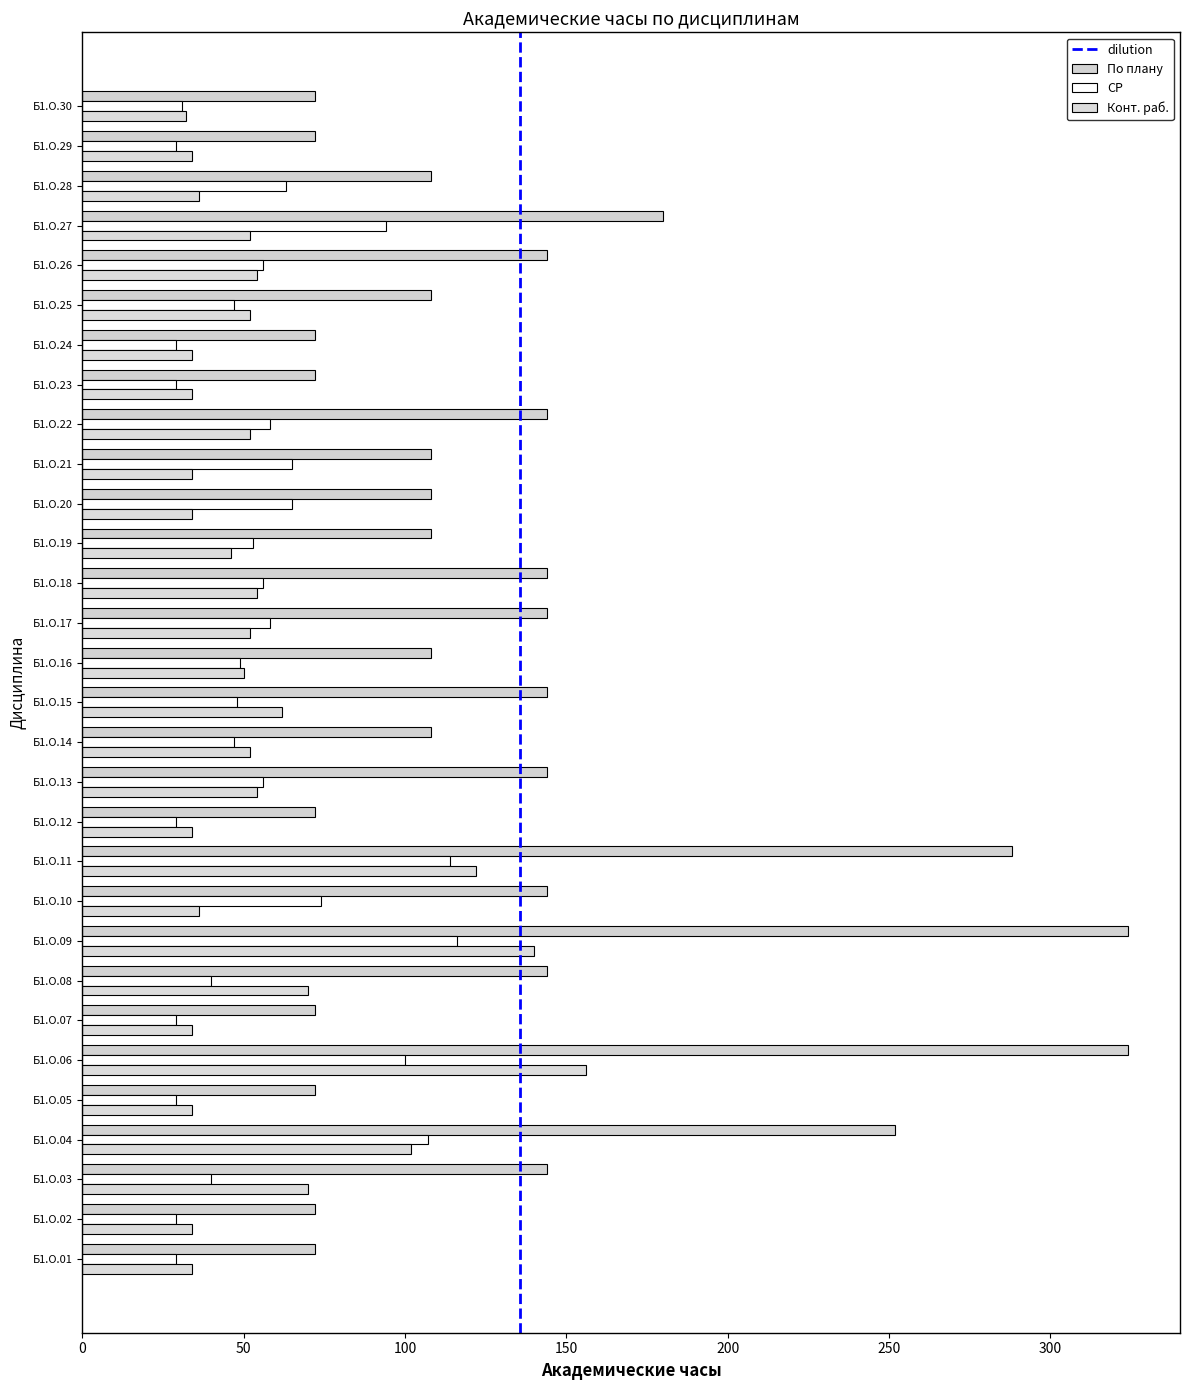

How many series are shown in this chart?

3